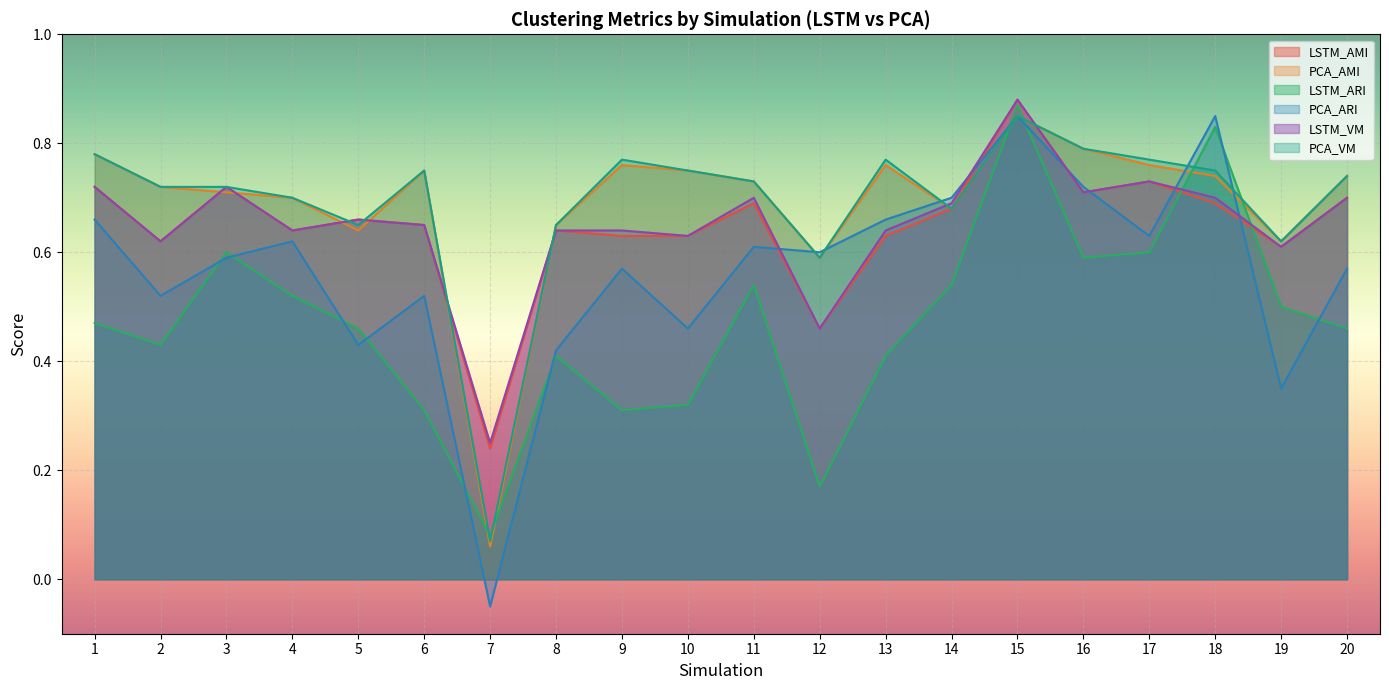

Reading left to right, extract all data points from this chart.

LSTM_AMI: 0.7	0.6	0.7	0.6	0.7	0.7	0.2	0.6	0.6	0.6	0.7	0.5	0.6	0.7	0.9	0.7	0.7	0.7	0.6	0.7
PCA_AMI: 0.8	0.7	0.7	0.7	0.6	0.8	0.1	0.7	0.8	0.8	0.7	0.6	0.8	0.7	0.8	0.8	0.8	0.7	0.6	0.7
LSTM_ARI: 0.5	0.4	0.6	0.5	0.5	0.3	0.1	0.4	0.3	0.3	0.5	0.2	0.4	0.5	0.9	0.6	0.6	0.8	0.5	0.5
PCA_ARI: 0.7	0.5	0.6	0.6	0.4	0.5	-0.1	0.4	0.6	0.5	0.6	0.6	0.7	0.7	0.8	0.7	0.6	0.8	0.3	0.6
LSTM_VM: 0.7	0.6	0.7	0.6	0.7	0.7	0.2	0.6	0.6	0.6	0.7	0.5	0.6	0.7	0.9	0.7	0.7	0.7	0.6	0.7
PCA_VM: 0.8	0.7	0.7	0.7	0.7	0.8	0.1	0.7	0.8	0.8	0.7	0.6	0.8	0.7	0.8	0.8	0.8	0.8	0.6	0.7